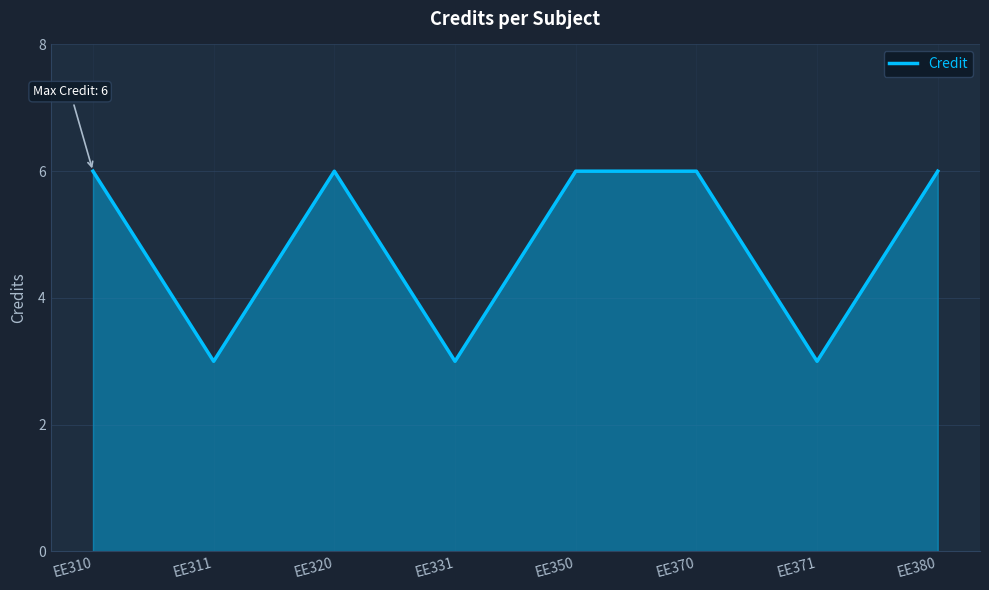

What is the change in value from EE310 to EE371?

-3